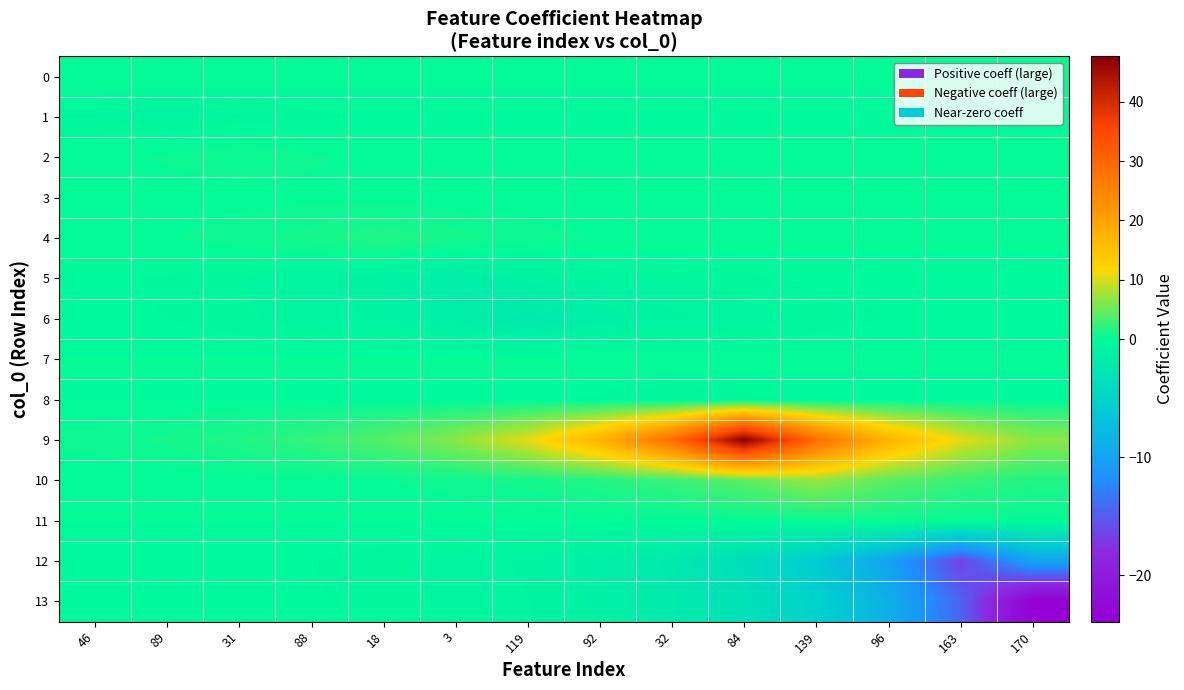

Which has a higher value, 96 or 92?

92